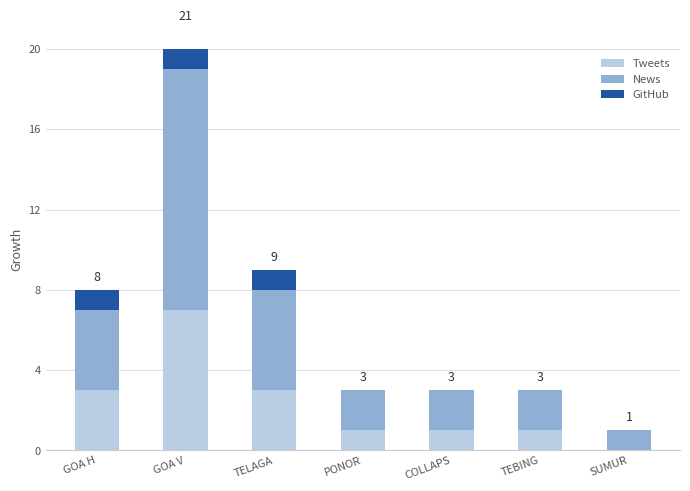

At which label is News closest to 6?

TELAGA